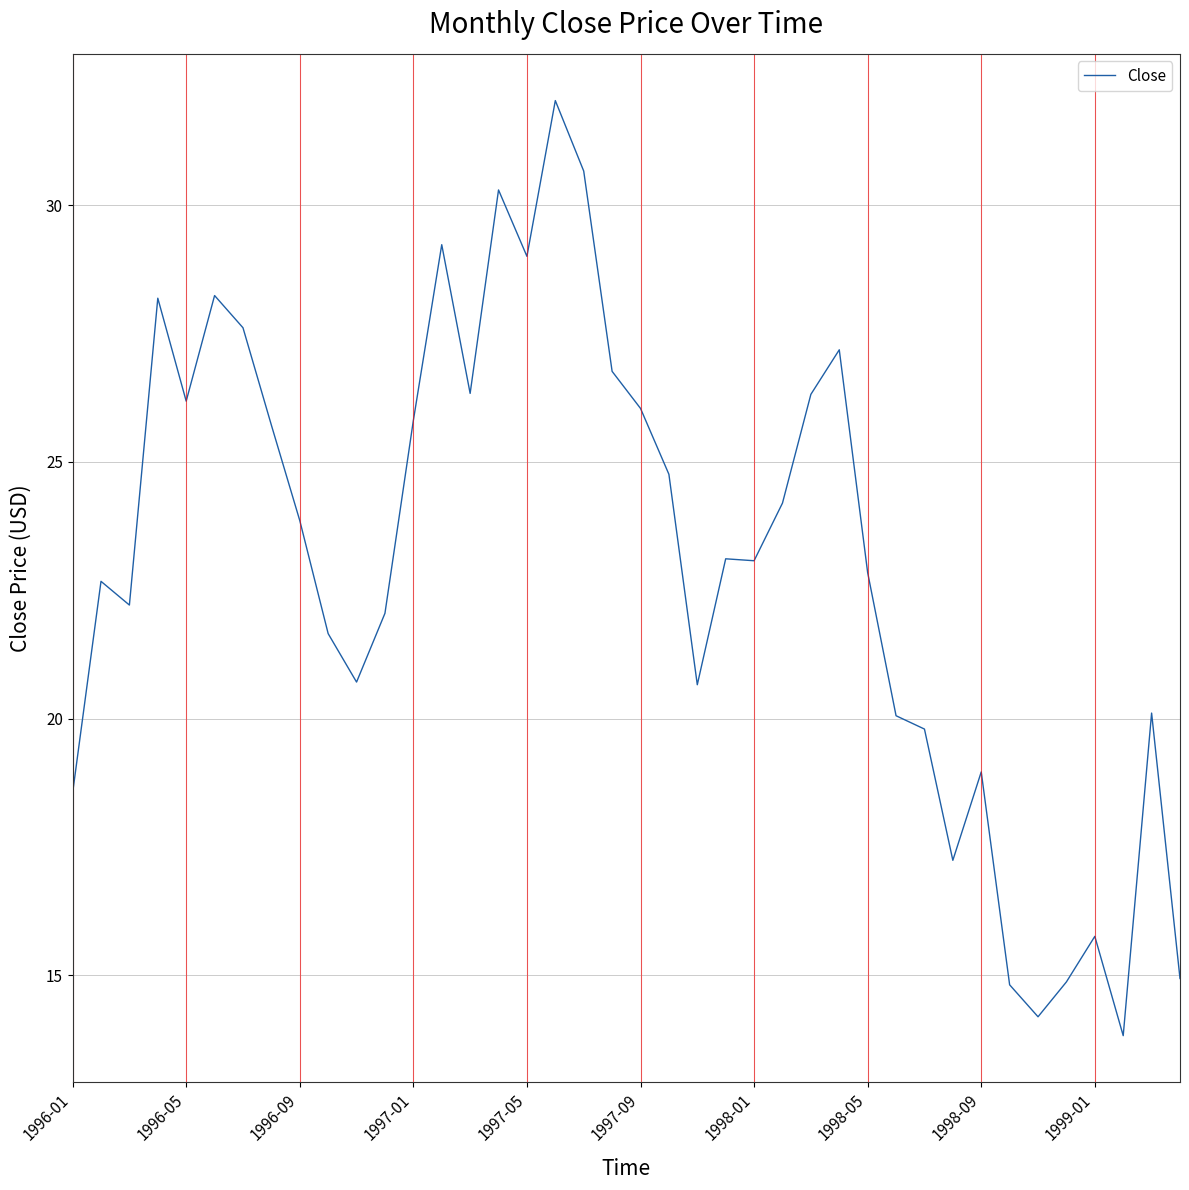

Does the chart display data point markers on the line(s)?

No